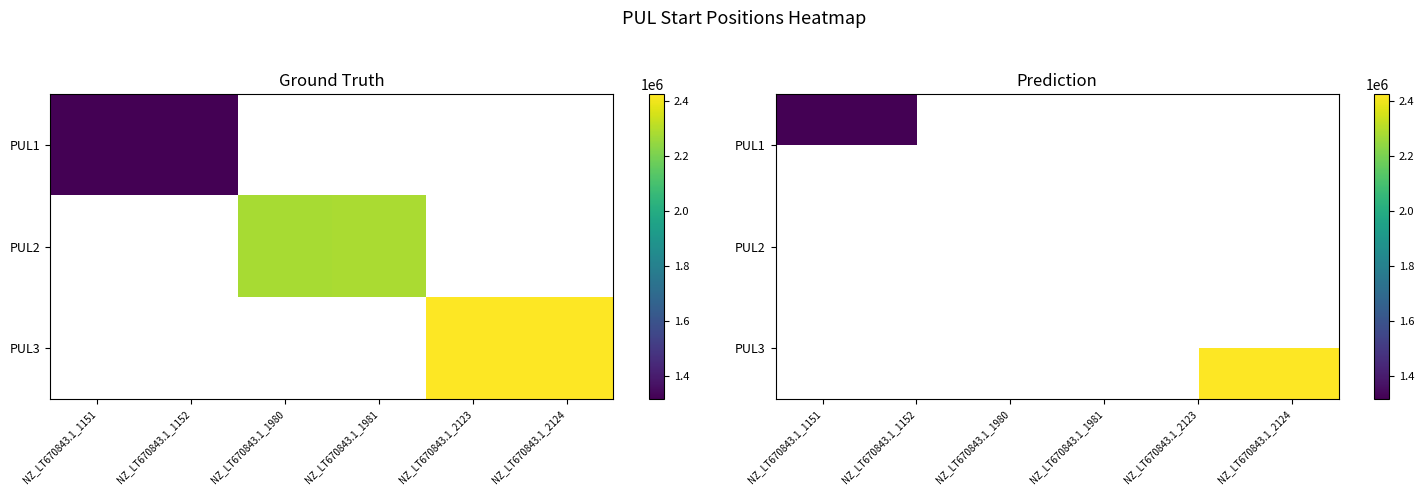

What is the lowest value of the PUL1 series?

1317815.0